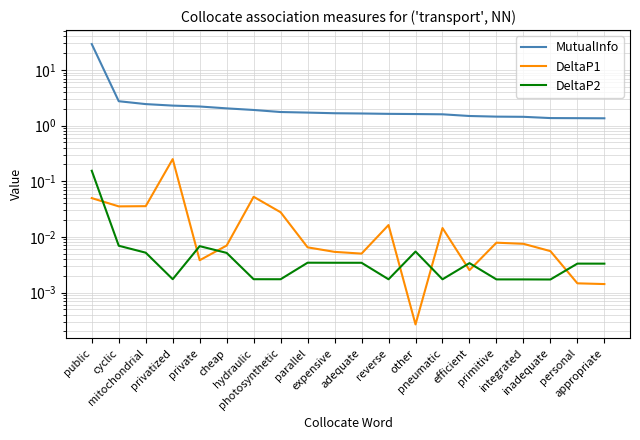

What is the total value across all series at parallel?

1.7